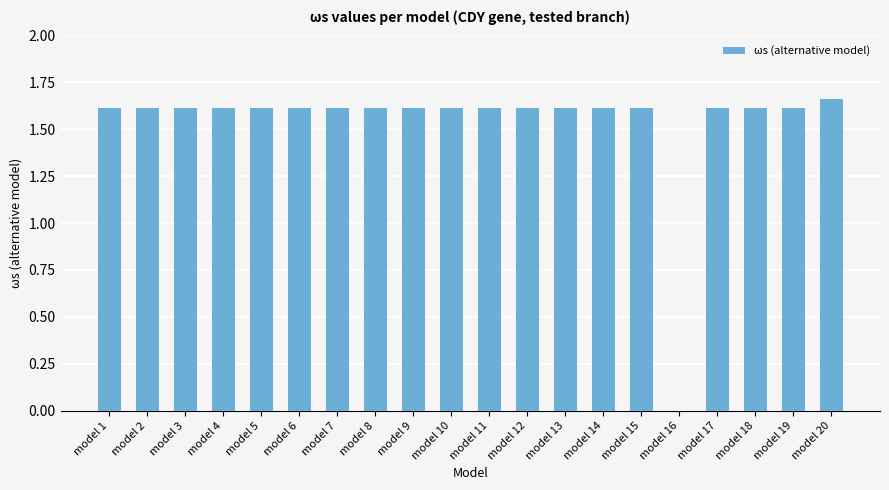

At which label does the data first exceed 1?

model 1